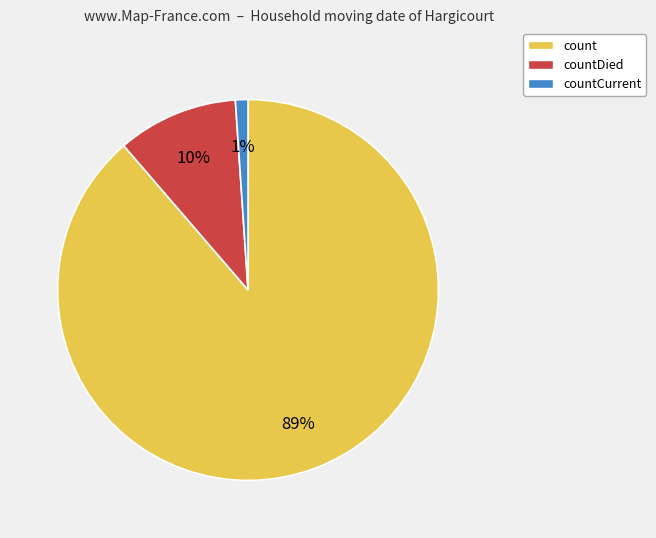

Which category accounts for the majority?

count